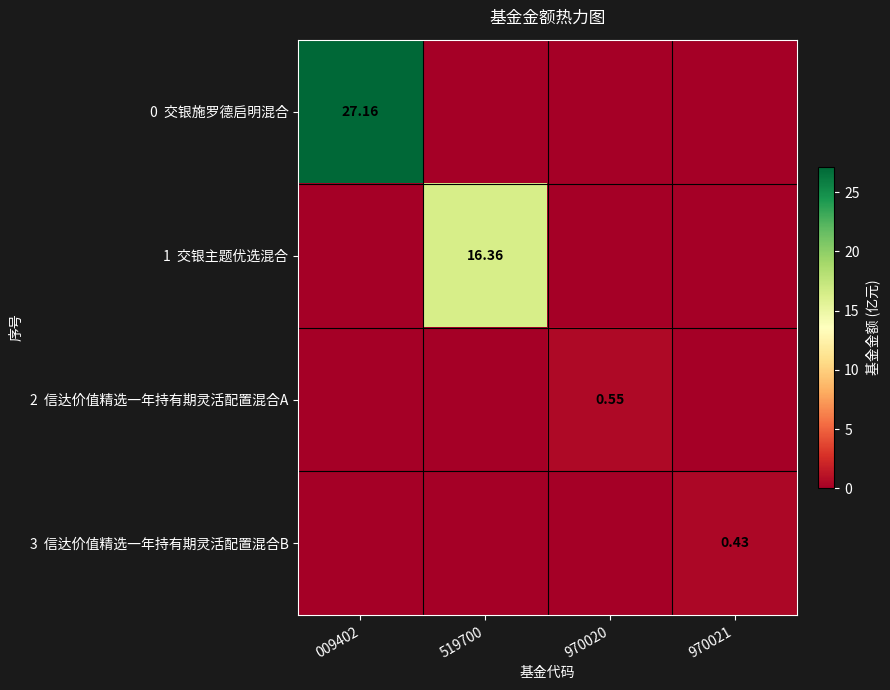

How many positive values does the 0 交银施罗德启明混合 series have?

1